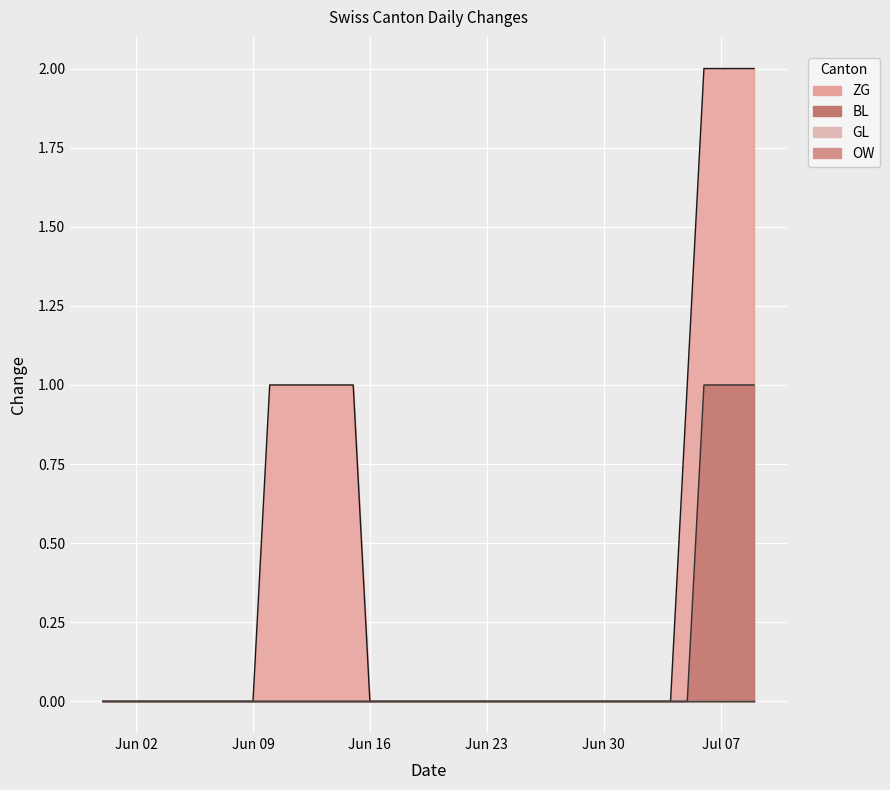

True or false: BL and ZG cross at least once.

False